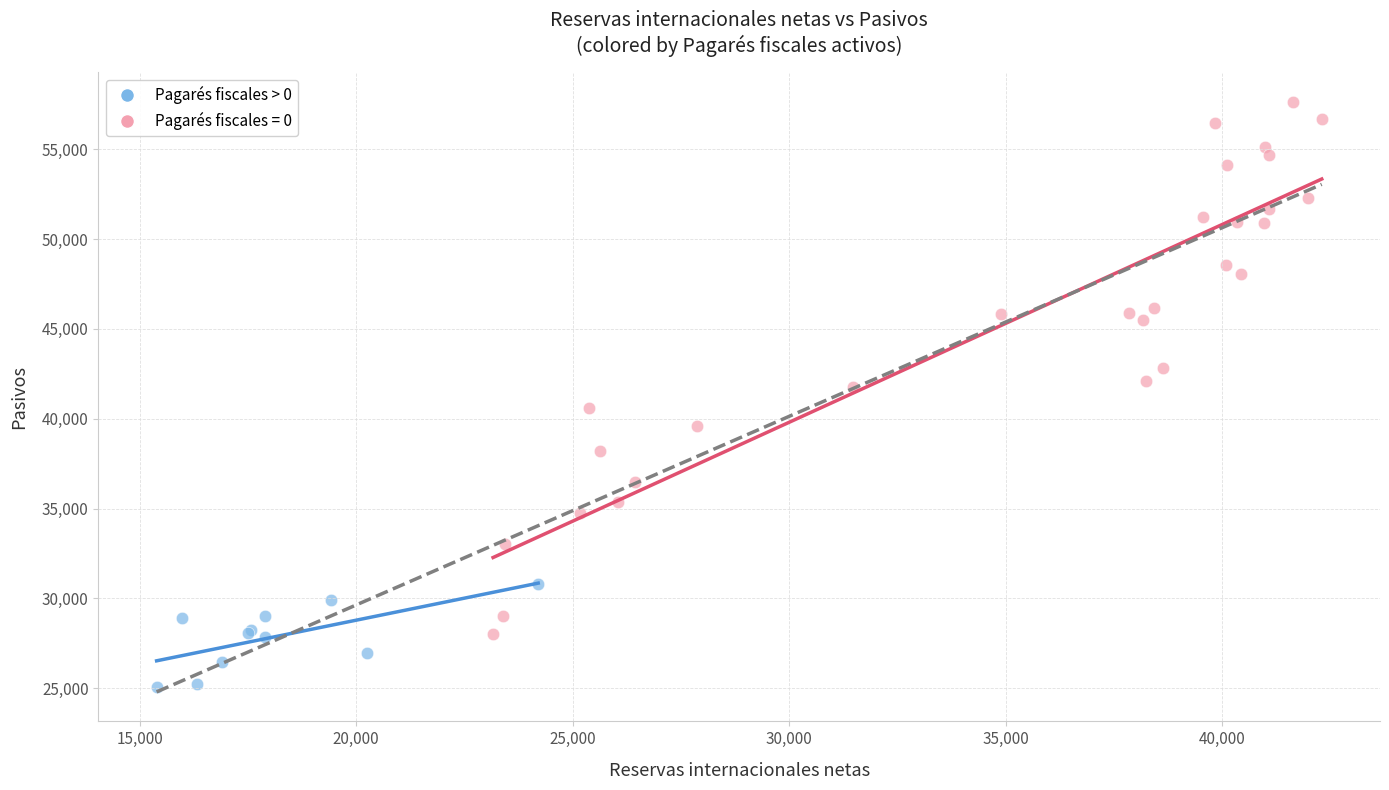

Which series has the widest spread of Y values?

Pagarés fiscales = 0